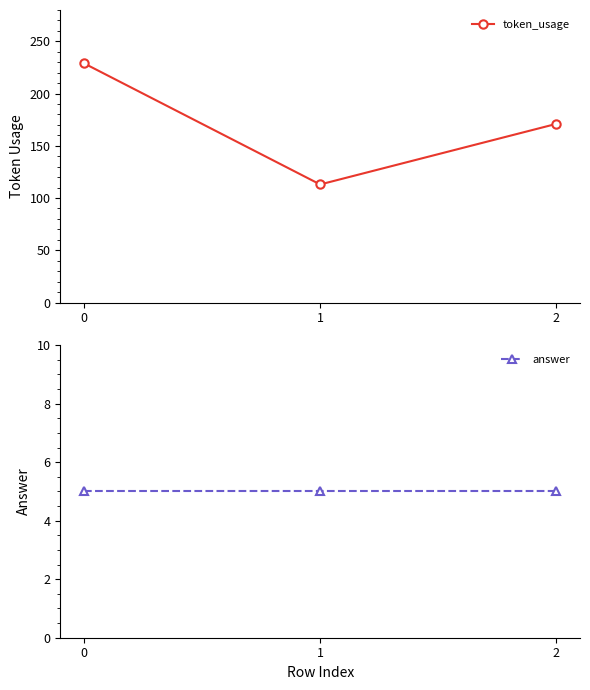

What is the difference between the token_usage values at 2 and 0?

58